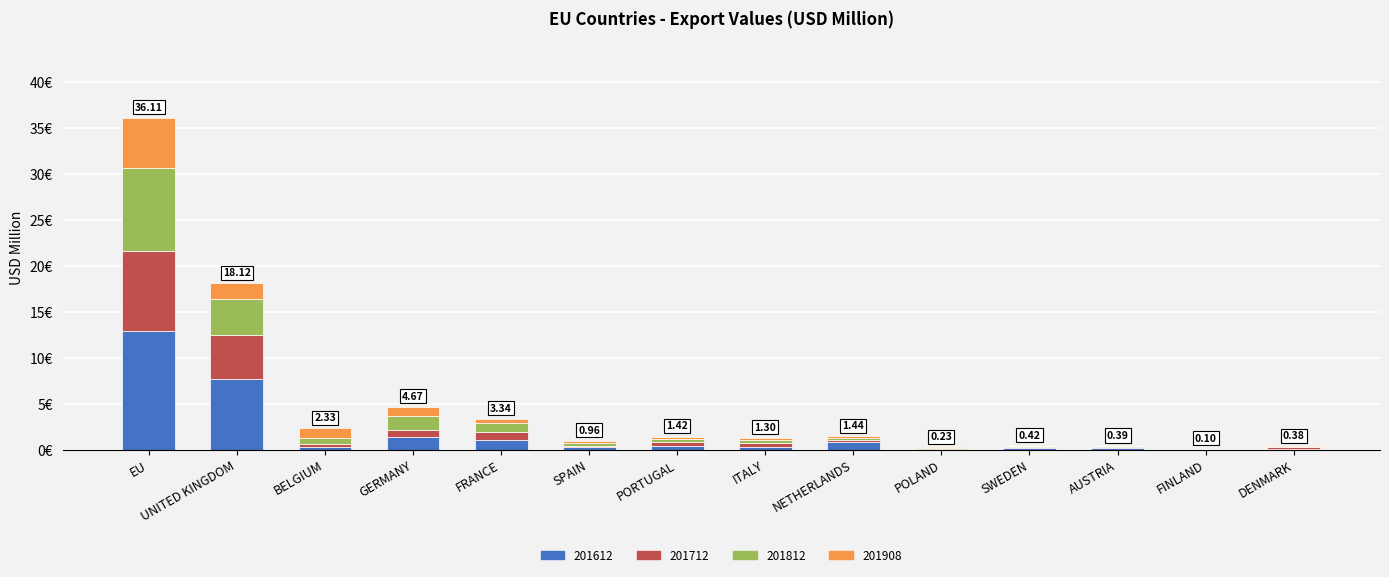

At which label is 201612 closest to 6?

UNITED KINGDOM